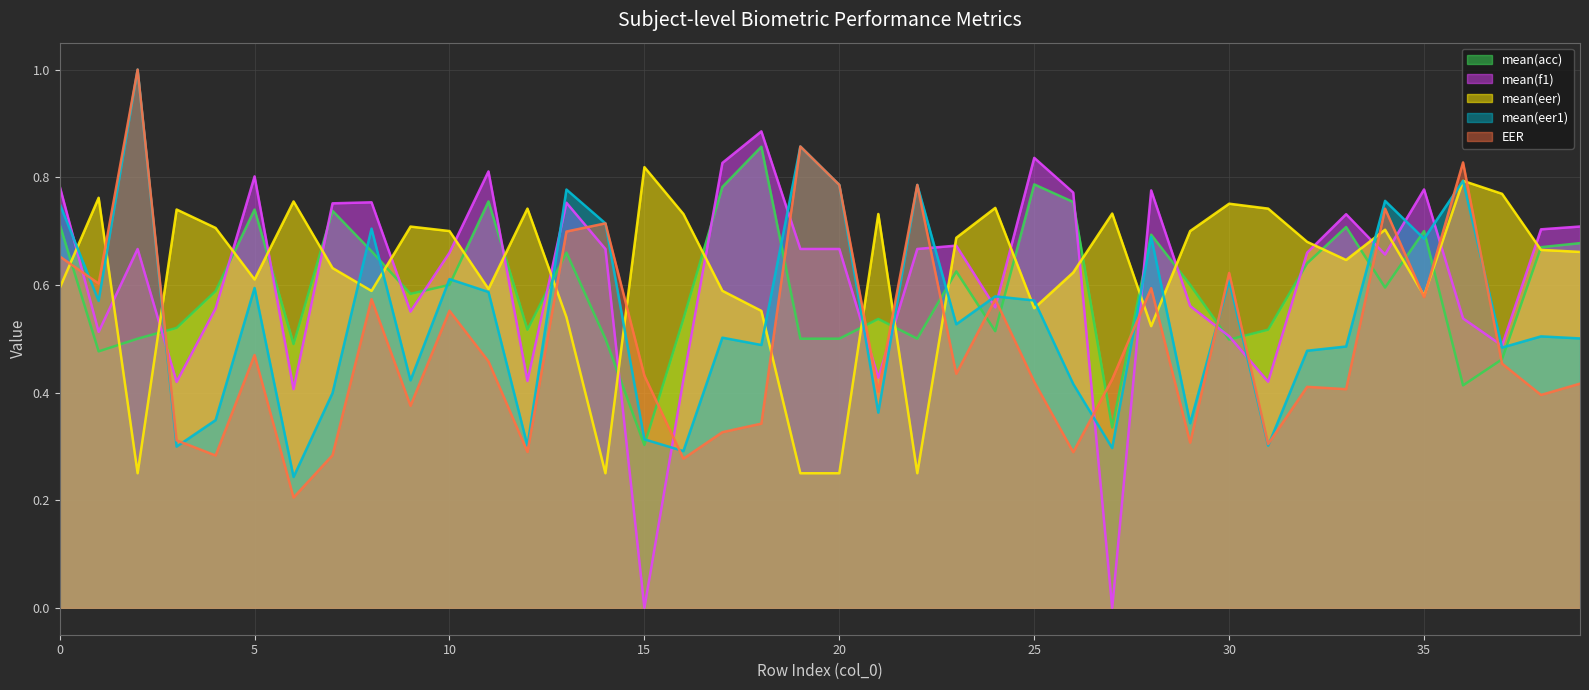

List the labels in order of mean(acc) value, largest first.

18, 25, 17, 11, 26, 5, 7, 0, 33, 35, 28, 39, 38, 8, 13, 32, 23, 10, 29, 34, 4, 9, 16, 21, 3, 12, 31, 24, 2, 14, 19, 20, 22, 30, 6, 1, 37, 36, 27, 15